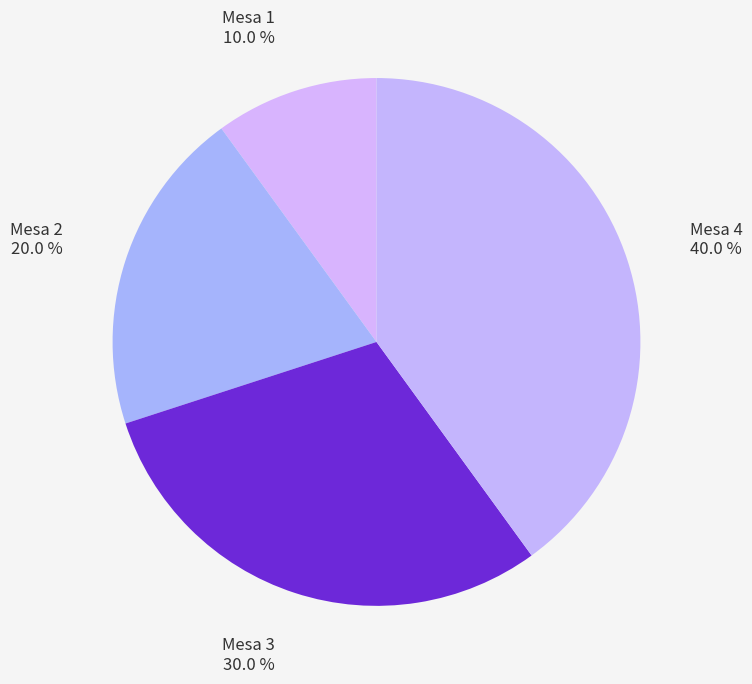

Does any single category account for the majority?

No